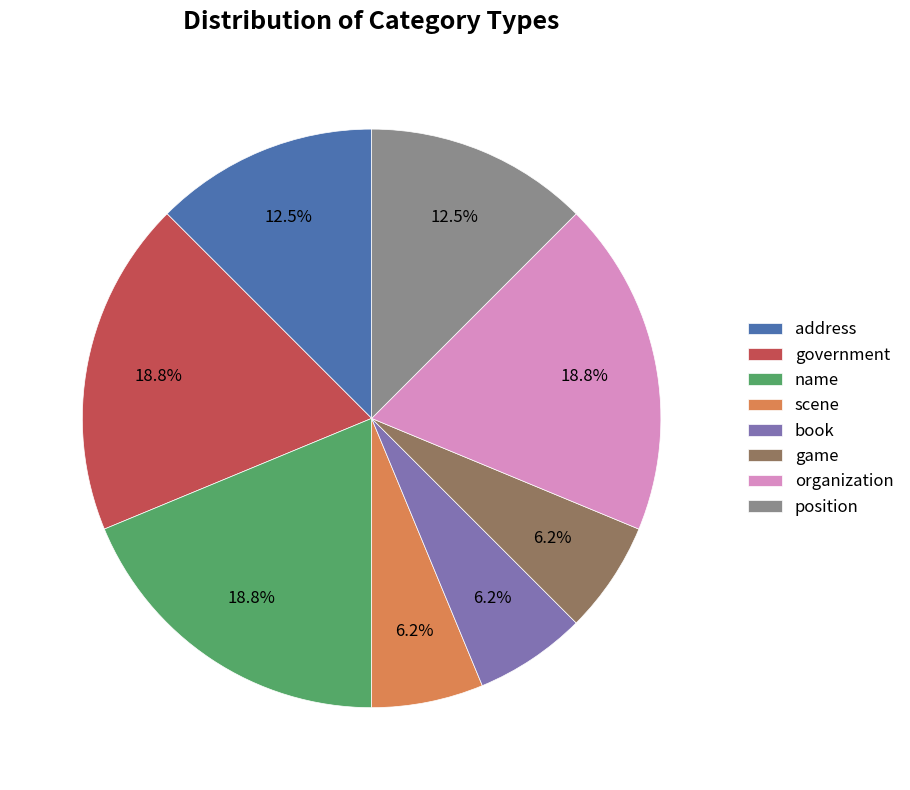

The name slice represents 9% of the pie. True or false?

False